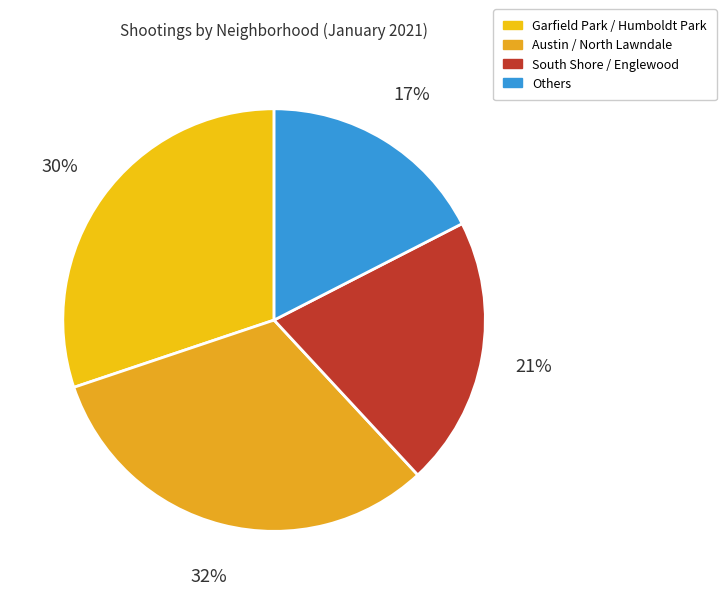

Count the number of slices in the pie.

4